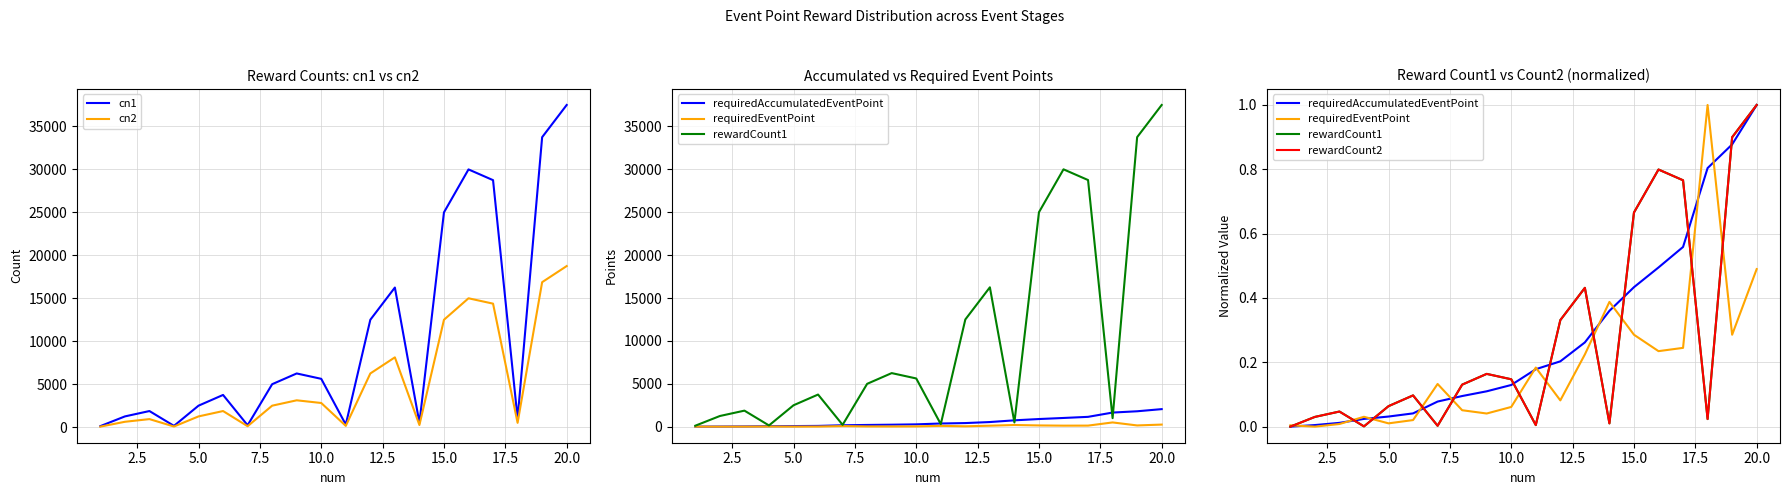

How many values in requiredAccumulatedEventPoint are above zero?

19